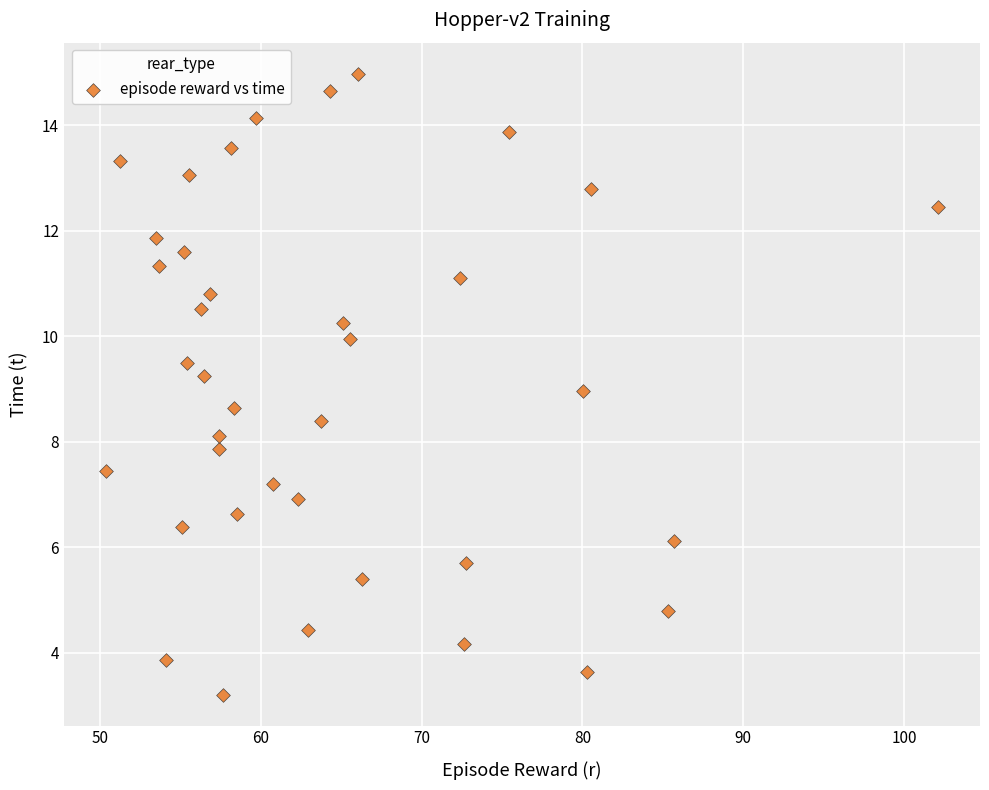

What is the range of X values (max minus min)?

51.8